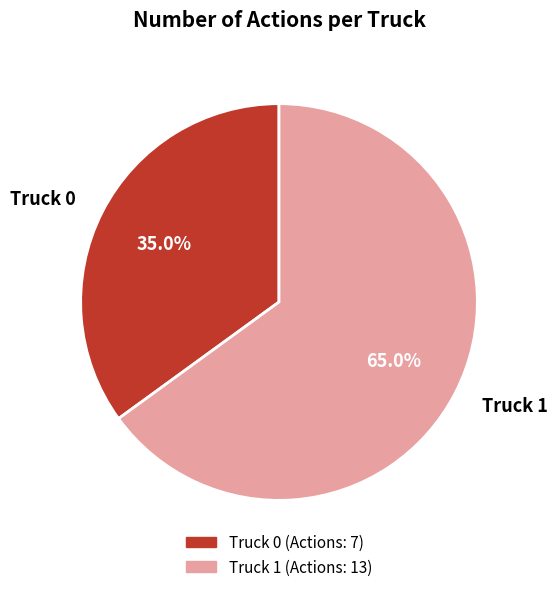

How many segments does this pie chart have?

2